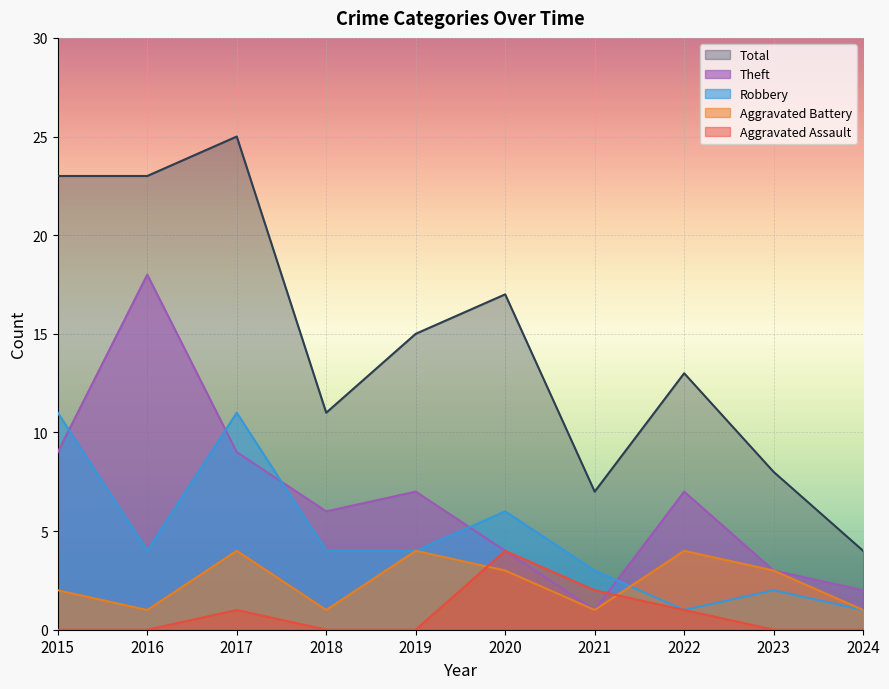

Between 2024 and 2016, which is larger?

2024